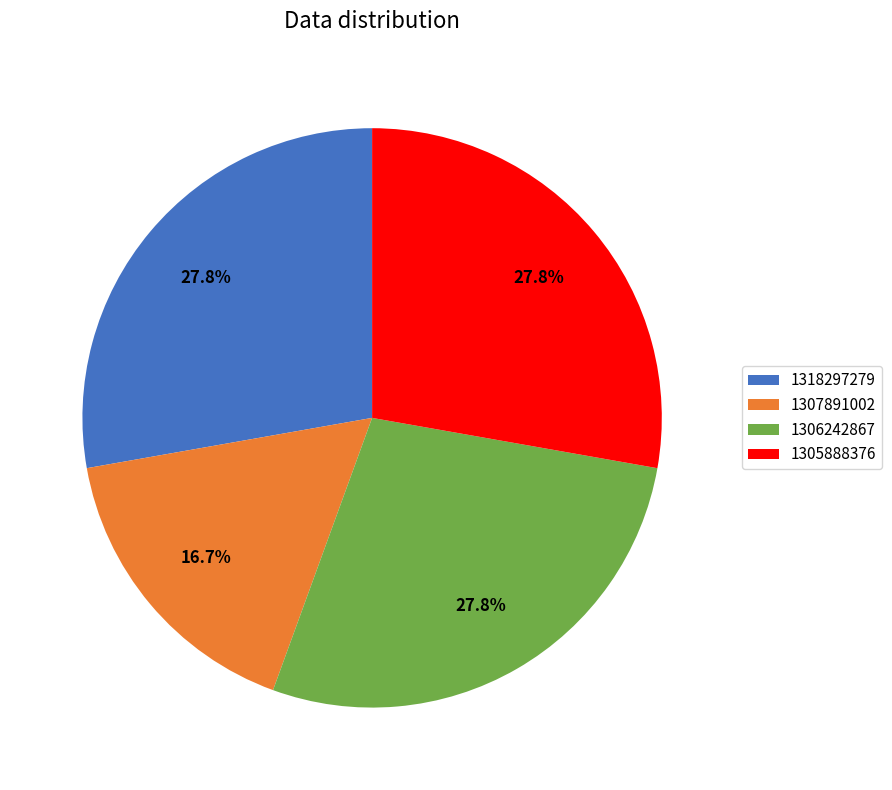

Which category has the smallest portion of the pie?

1307891002